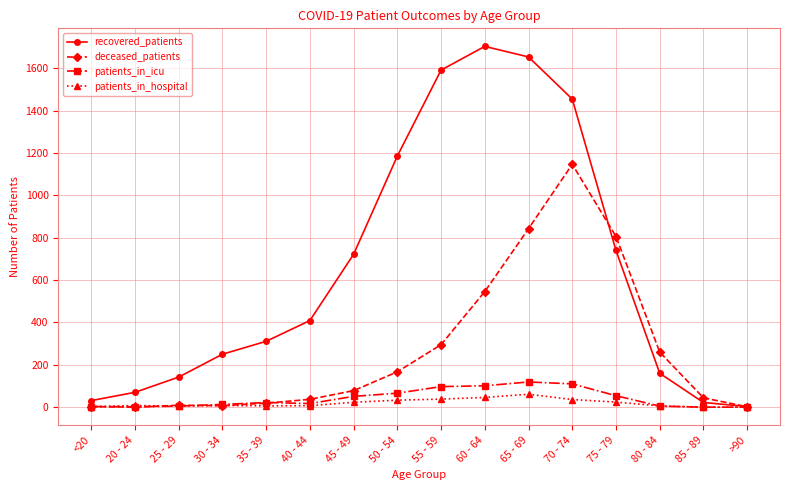

What is the greatest value displayed?

1704